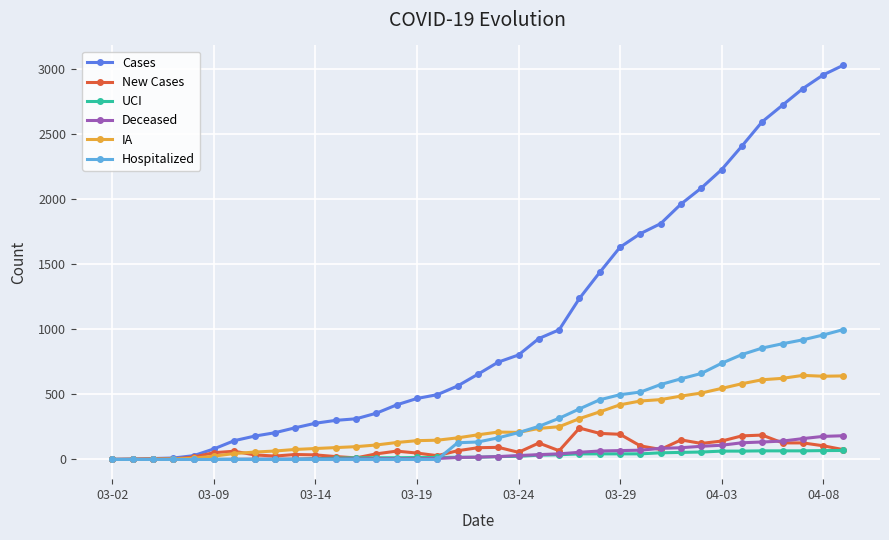

What is the value of the UCI point at the 37th from the left?

69.0